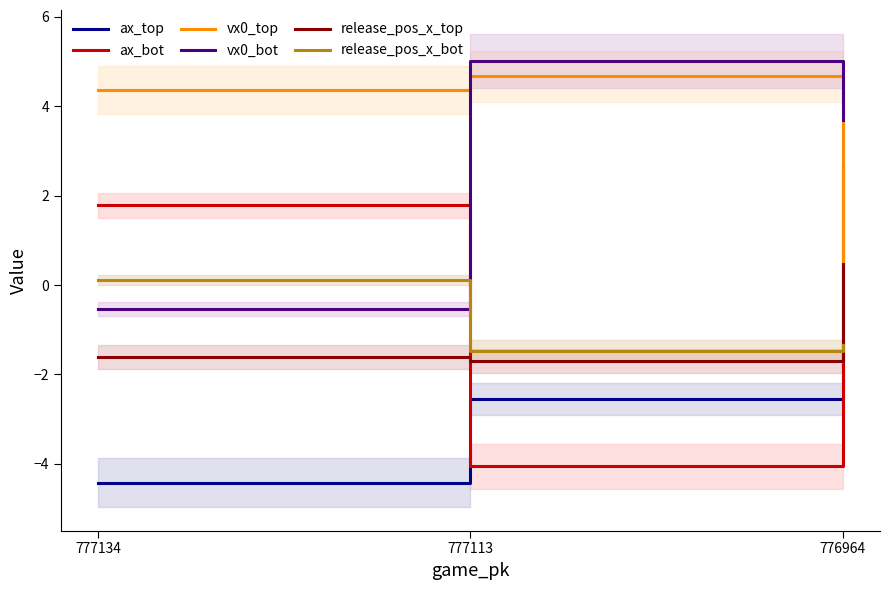

What is the difference between the ax_top values at 777134 and 776964?

7.1